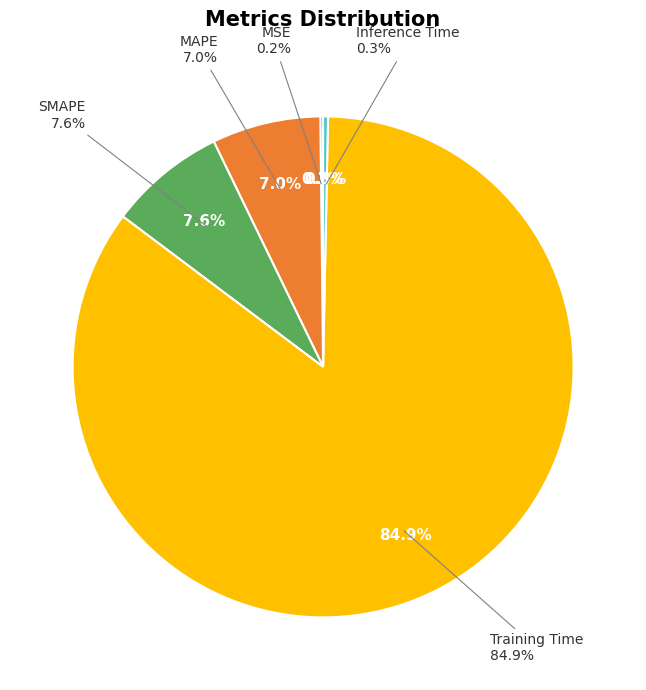

Which category accounts for the majority?

Training Time